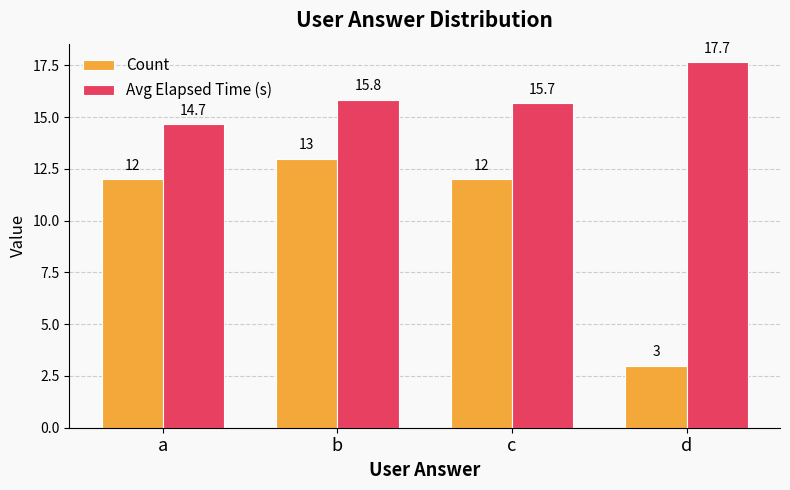

Rank the categories by Avg Elapsed Time (s) value from highest to lowest.

d, b, c, a